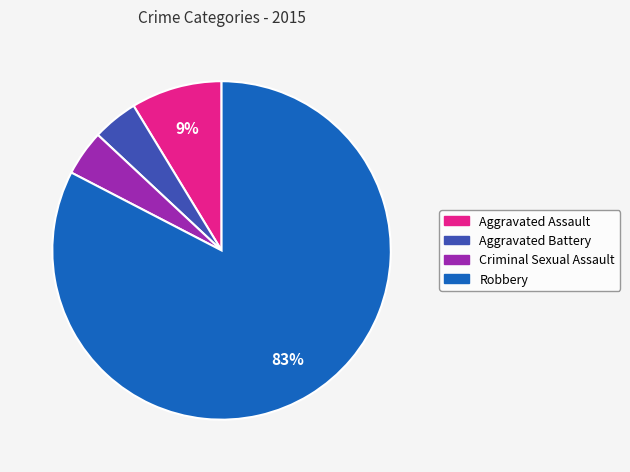

Which slice is the largest?

Robbery